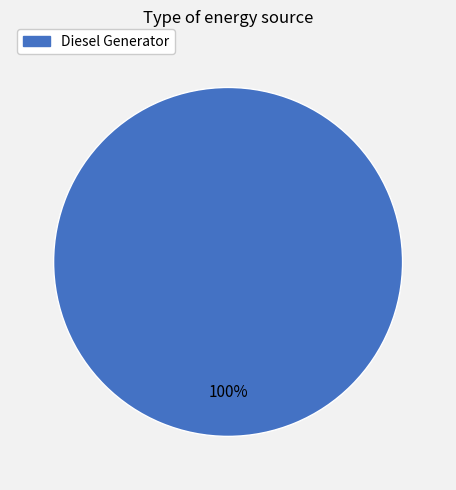

Does any single category account for the majority?

Yes